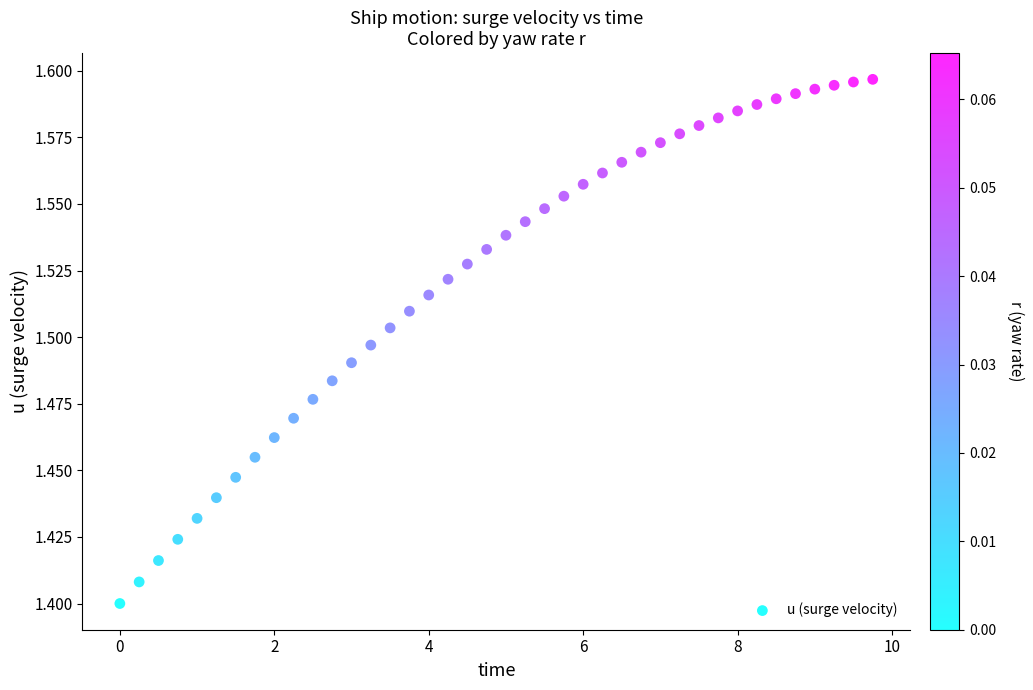

What is the range of X values (max minus min)?

9.8